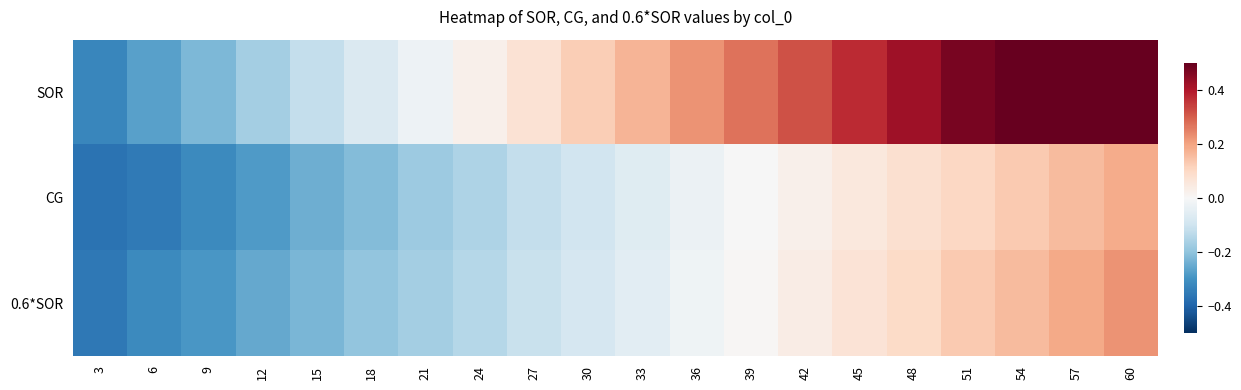

List the series in order of their peak value, highest first.

SOR, 0.6*SOR, CG